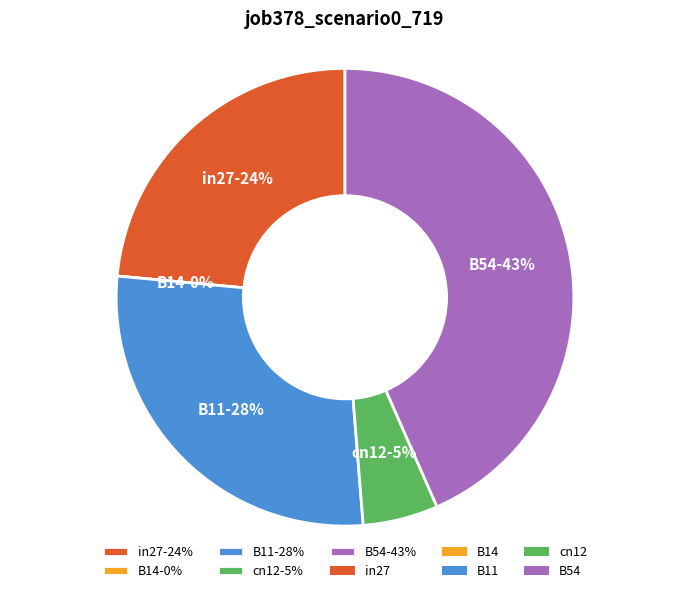

To the nearest percent, what percentage of the pie is cn12?

5%